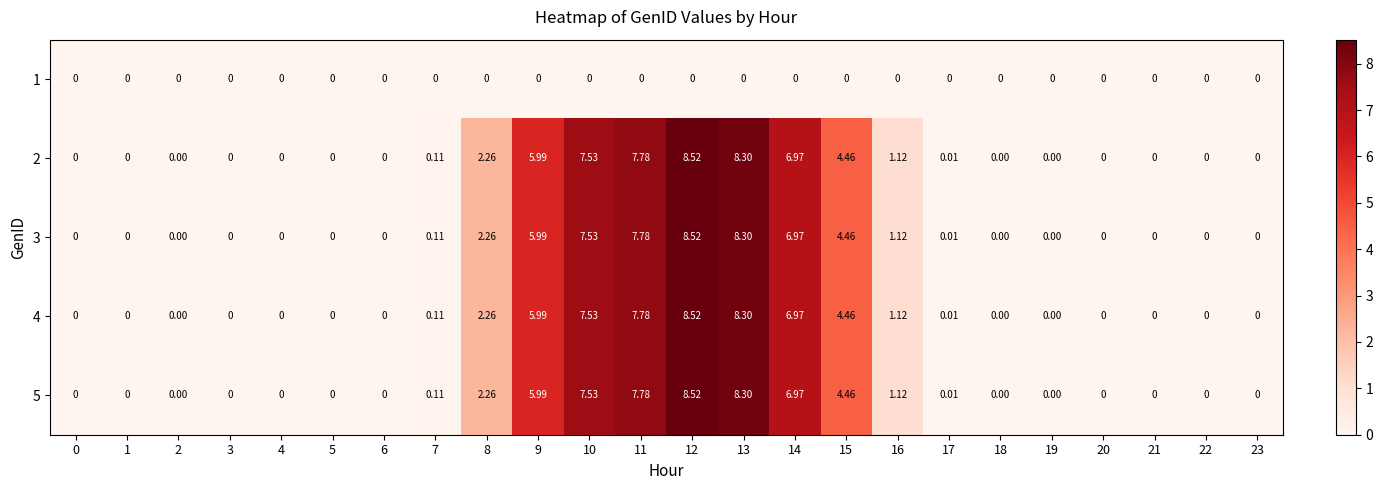

Is the value of 5 at 14 greater than the value of 2 at 22?

Yes